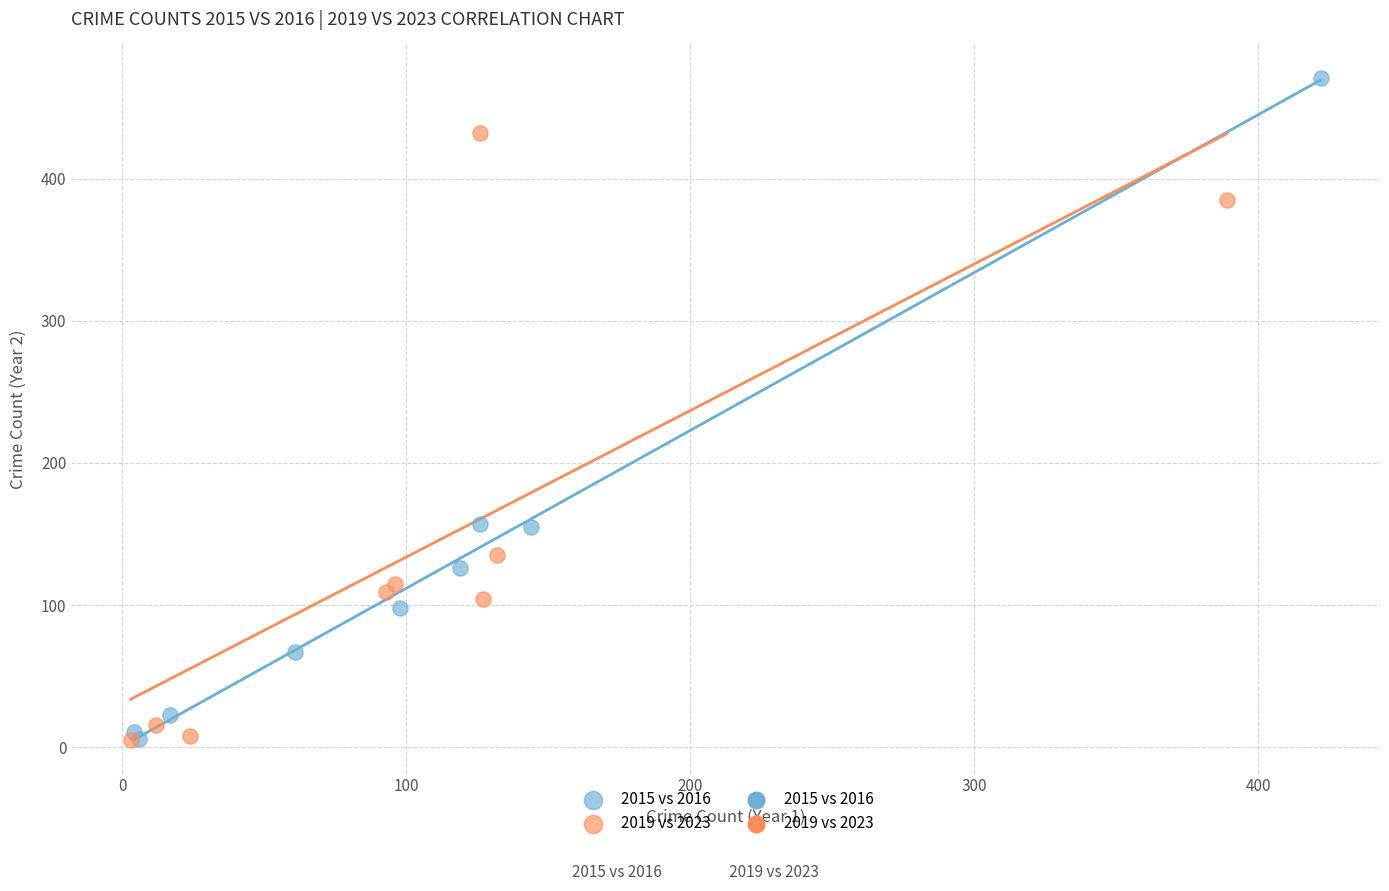

Which series contains the highest Y value?

2015 vs 2016